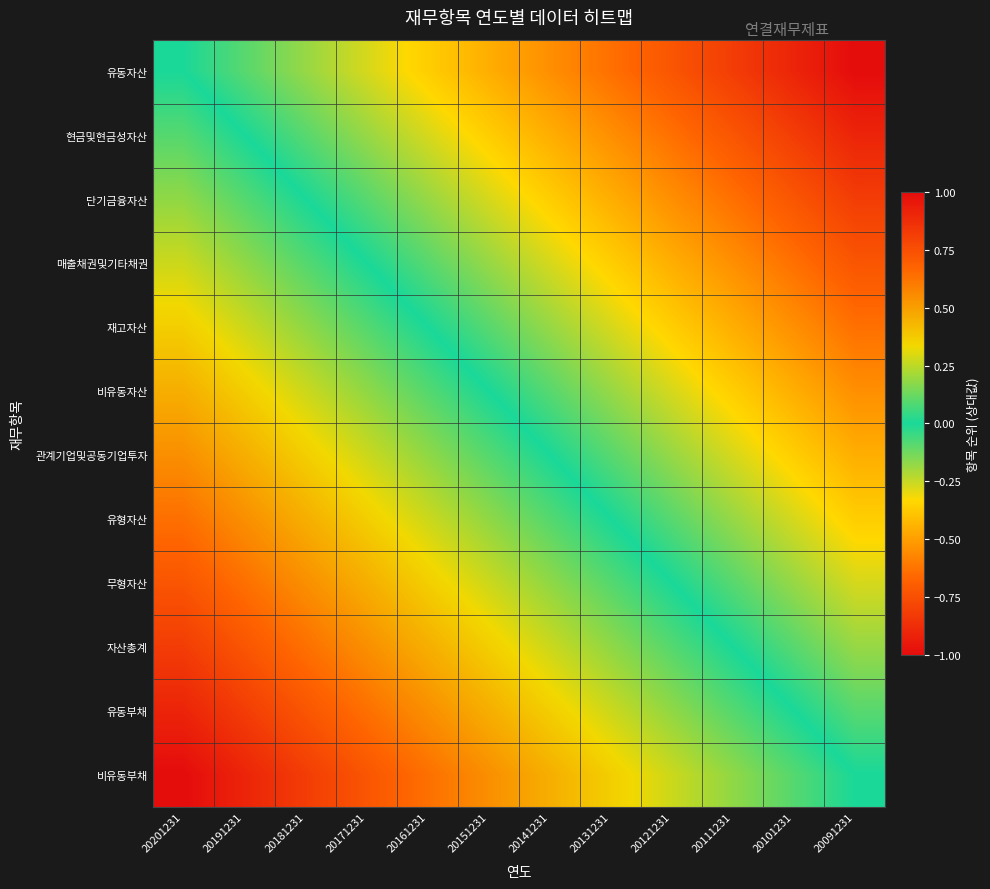

What is the total value across all series at 20131231?

-1.6